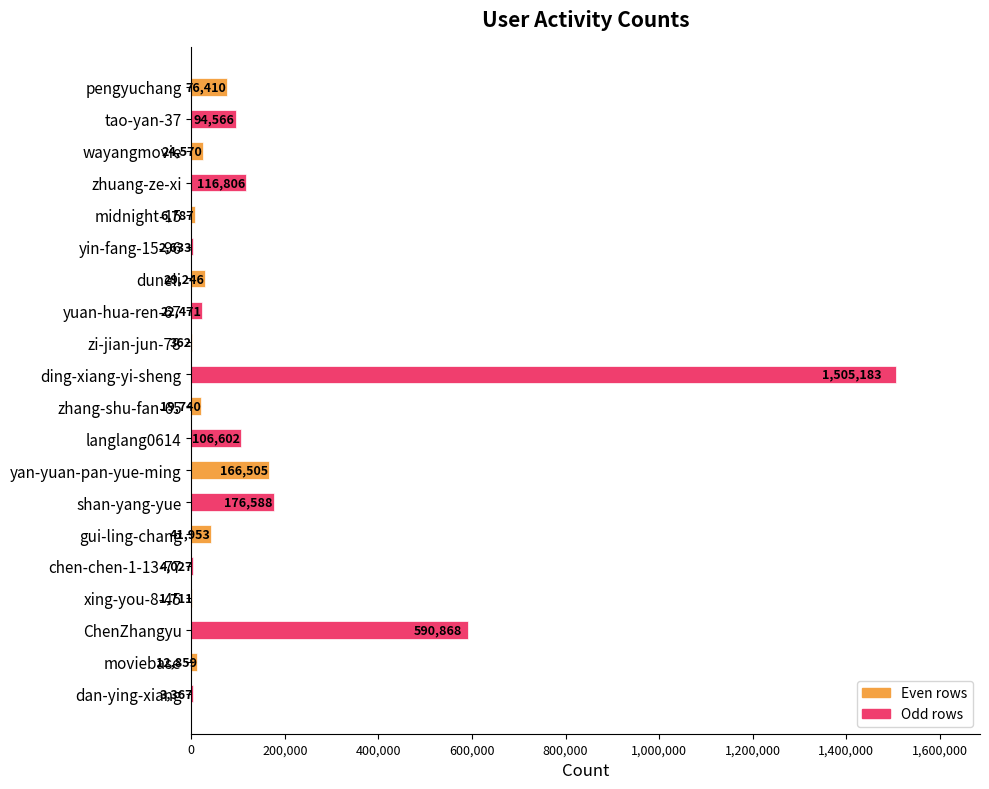

Reading bottom to top, transcribe all the data shown in this chart.

dan-ying-xiang=3367	moviebase=12859	ChenZhangyu=590868	xing-you-8-45=1711	chen-chen-1-13-77=4027	gui-ling-chang=41953	shan-yang-yue=176588	yan-yuan-pan-yue-ming=166505	langlang0614=106602	zhang-shu-fan-65=19740	ding-xiang-yi-sheng=1505183	zi-jian-jun-78=362	yuan-hua-ren-67=22471	duneli=29246	yin-fang-15-96=2633	midnight-15=6787	zhuang-ze-xi=116806	wayangmovie=24570	tao-yan-37=94566	pengyuchang=76410